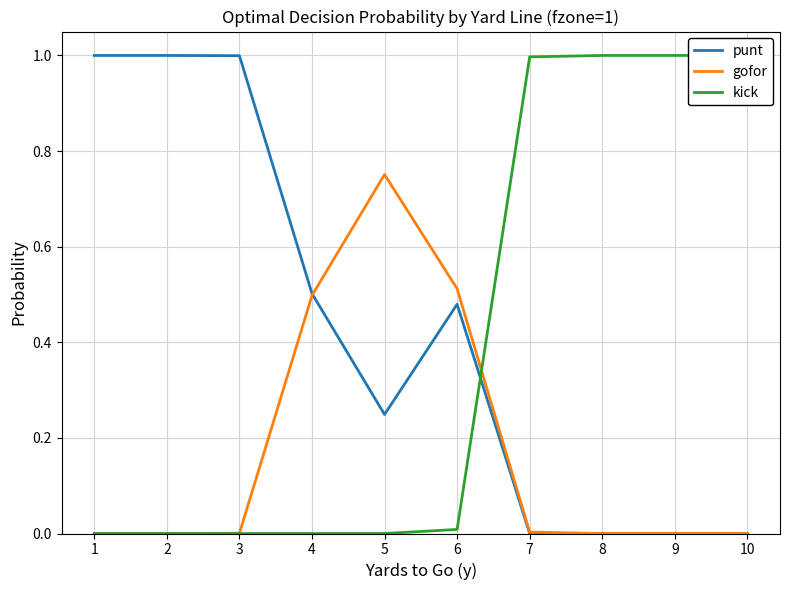

At which label is punt closest to 0?

7